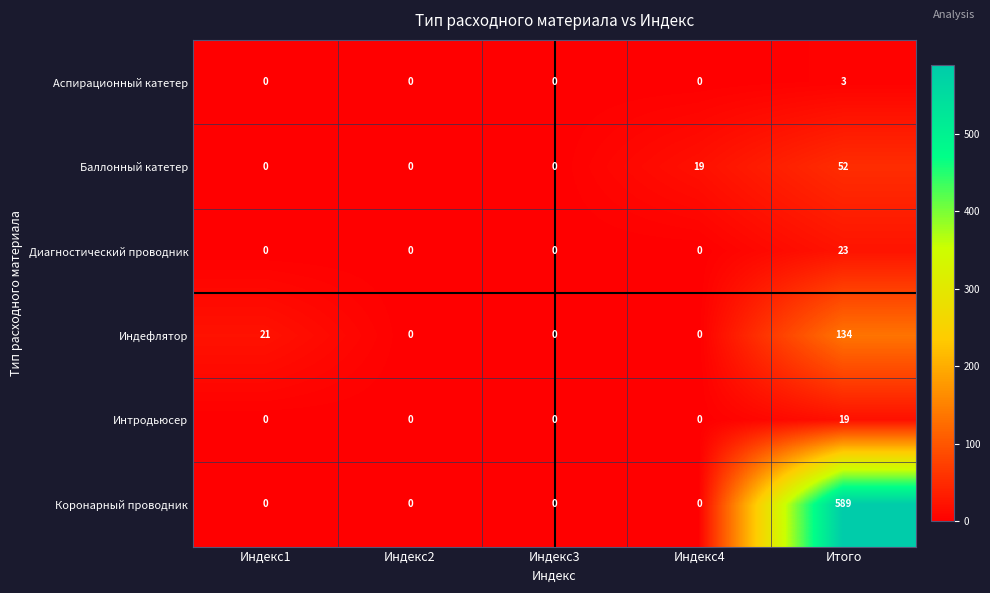

How many data points in Коронарный проводник are above 0?

1